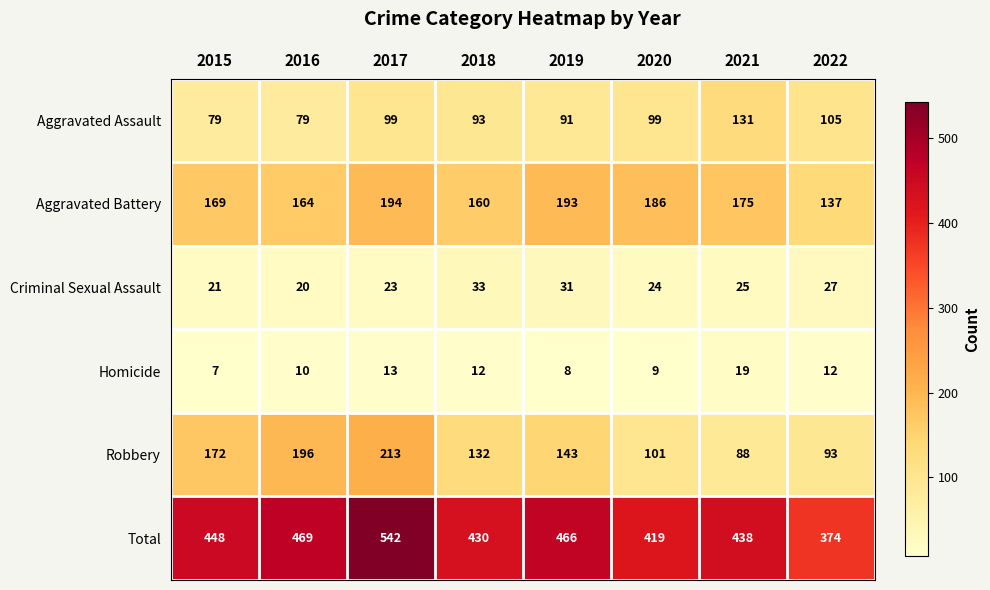

How many categories are shown in the chart?

8